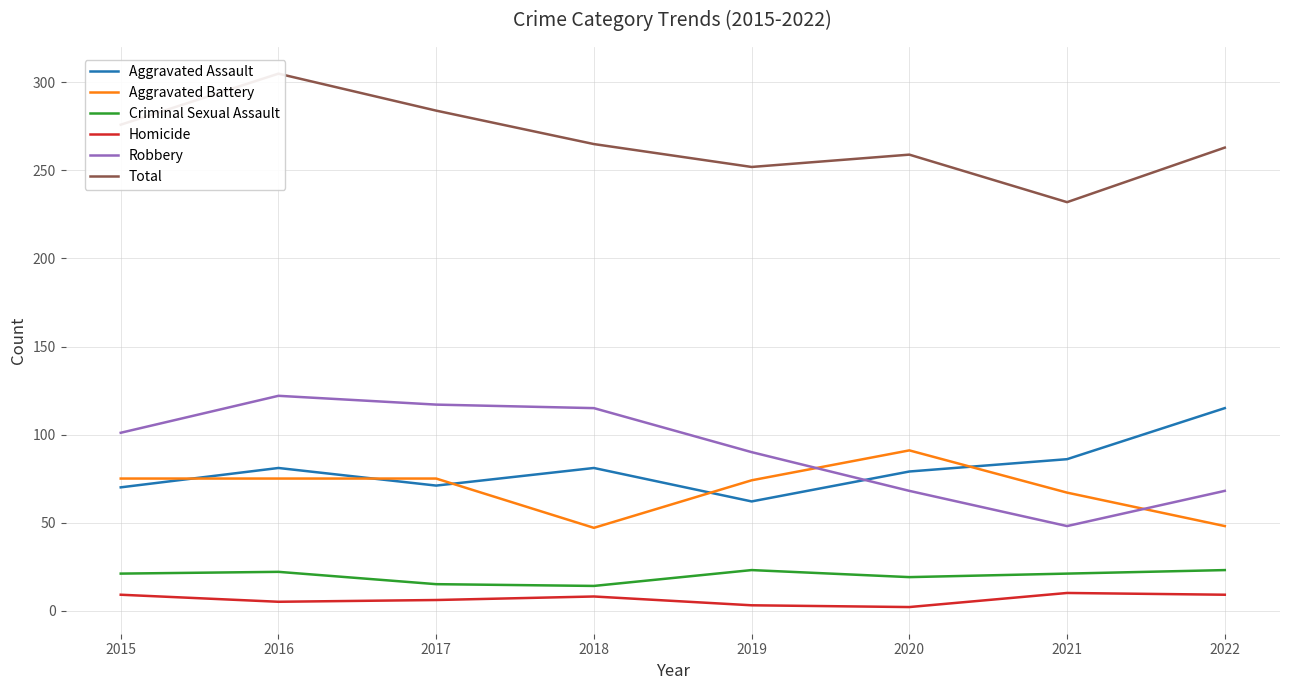

At which category is the sum across all series the highest?

2016